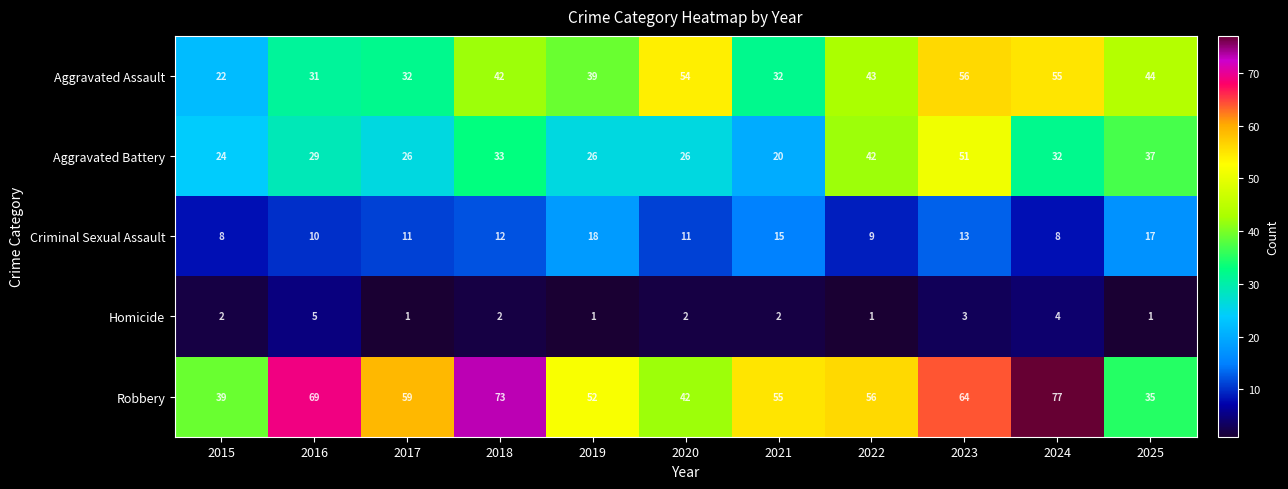

List the series in order of their overall mean, lowest first.

Homicide, Criminal Sexual Assault, Aggravated Battery, Aggravated Assault, Robbery